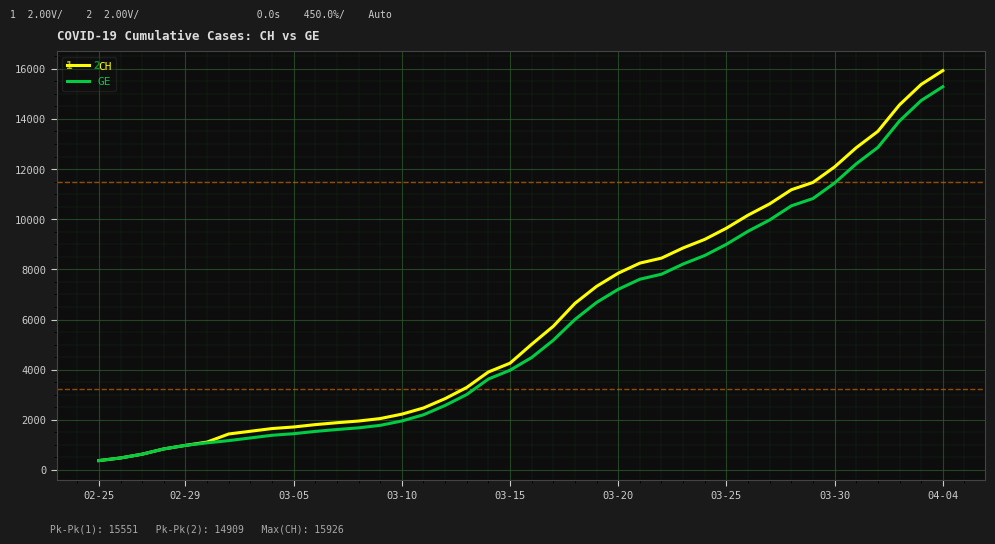

Which series has the largest range (max minus min)?

CH